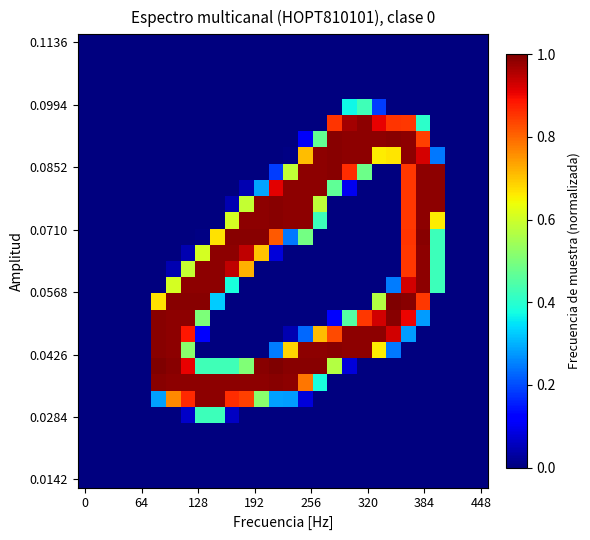

Reading left to right, list all the values displayed in this chart.

row_0: 0.0	0.0	0.0	0.0	0.0	0.0	0.0	0.0	0.0	0.0	0.0	0.0	0.0	0.0	0.0	0.0	0.0	0.0	0.0	0.0	0.0	0.0	0.0	0.0	0.0	0.0	0.0	0.0
row_1: 0.0	0.0	0.0	0.0	0.0	0.0	0.0	0.0	0.0	0.0	0.0	0.0	0.0	0.0	0.0	0.0	0.0	0.0	0.0	0.0	0.0	0.0	0.0	0.0	0.0	0.0	0.0	0.0
row_2: 0.0	0.0	0.0	0.0	0.0	0.0	0.0	0.0	0.0	0.0	0.0	0.0	0.0	0.0	0.0	0.0	0.0	0.0	0.0	0.0	0.0	0.0	0.0	0.0	0.0	0.0	0.0	0.0
row_3: 0.0	0.0	0.0	0.0	0.0	0.0	0.0	0.0	0.0	0.0	0.0	0.0	0.0	0.0	0.0	0.0	0.0	0.0	0.0	0.0	0.0	0.0	0.0	0.0	0.0	0.0	0.0	0.0
row_4: 0.0	0.0	0.0	0.0	0.0	0.0	0.0	0.0	0.0	0.0	0.0	0.0	0.0	0.0	0.0	0.0	0.0	0.0	0.4	0.4	0.2	0.0	0.0	0.0	0.0	0.0	0.0	0.0
row_5: 0.0	0.0	0.0	0.0	0.0	0.0	0.0	0.0	0.0	0.0	0.0	0.0	0.0	0.0	0.0	0.0	0.0	0.9	1.0	1.0	0.9	0.9	0.9	0.4	0.0	0.0	0.0	0.0
row_6: 0.0	0.0	0.0	0.0	0.0	0.0	0.0	0.0	0.0	0.0	0.0	0.0	0.0	0.0	0.0	0.1	0.5	1.0	1.0	1.0	1.0	1.0	1.0	0.8	0.0	0.0	0.0	0.0
row_7: 0.0	0.0	0.0	0.0	0.0	0.0	0.0	0.0	0.0	0.0	0.0	0.0	0.0	0.0	0.0	0.7	1.0	1.0	1.0	1.0	0.7	0.7	1.0	0.9	0.2	0.0	0.0	0.0
row_8: 0.0	0.0	0.0	0.0	0.0	0.0	0.0	0.0	0.0	0.0	0.0	0.0	0.0	0.2	0.6	1.0	1.0	1.0	0.9	0.5	0.0	0.0	0.9	1.0	1.0	0.0	0.0	0.0
row_9: 0.0	0.0	0.0	0.0	0.0	0.0	0.0	0.0	0.0	0.0	0.0	0.0	0.3	0.9	1.0	1.0	1.0	0.5	0.1	0.0	0.0	0.0	0.9	1.0	1.0	0.0	0.0	0.0
row_10: 0.0	0.0	0.0	0.0	0.0	0.0	0.0	0.0	0.0	0.0	0.0	0.6	1.0	1.0	1.0	1.0	0.6	0.0	0.0	0.0	0.0	0.0	0.9	1.0	1.0	0.0	0.0	0.0
row_11: 0.0	0.0	0.0	0.0	0.0	0.0	0.0	0.0	0.0	0.0	0.6	1.0	1.0	1.0	1.0	1.0	0.4	0.0	0.0	0.0	0.0	0.0	0.9	1.0	0.7	0.0	0.0	0.0
row_12: 0.0	0.0	0.0	0.0	0.0	0.0	0.0	0.0	0.0	0.7	1.0	1.0	1.0	0.8	0.2	0.5	0.0	0.0	0.0	0.0	0.0	0.0	0.9	1.0	0.4	0.0	0.0	0.0
row_13: 0.0	0.0	0.0	0.0	0.0	0.0	0.0	0.0	0.6	1.0	1.0	0.9	0.7	0.1	0.0	0.0	0.0	0.0	0.0	0.0	0.0	0.0	0.9	1.0	0.4	0.0	0.0	0.0
row_14: 0.0	0.0	0.0	0.0	0.0	0.0	0.0	0.6	1.0	1.0	0.9	0.7	0.0	0.0	0.0	0.0	0.0	0.0	0.0	0.0	0.0	0.0	0.9	1.0	0.4	0.0	0.0	0.0
row_15: 0.0	0.0	0.0	0.0	0.0	0.0	0.6	1.0	1.0	1.0	0.4	0.0	0.0	0.0	0.0	0.0	0.0	0.0	0.0	0.0	0.0	0.2	0.9	1.0	0.4	0.0	0.0	0.0
row_16: 0.0	0.0	0.0	0.0	0.0	0.7	1.0	1.0	1.0	0.3	0.0	0.0	0.0	0.0	0.0	0.0	0.0	0.0	0.0	0.0	0.6	1.0	1.0	0.9	0.0	0.0	0.0	0.0
row_17: 0.0	0.0	0.0	0.0	0.0	1.0	1.0	1.0	0.5	0.0	0.0	0.0	0.0	0.0	0.0	0.0	0.0	0.1	0.5	0.9	0.9	1.0	0.9	0.3	0.0	0.0	0.0	0.0
row_18: 0.0	0.0	0.0	0.0	0.0	1.0	1.0	0.9	0.1	0.0	0.0	0.0	0.0	0.0	0.0	0.2	0.7	0.8	1.0	1.0	1.0	0.9	0.3	0.0	0.0	0.0	0.0	0.0
row_19: 0.0	0.0	0.0	0.0	0.0	1.0	1.0	0.5	0.0	0.0	0.0	0.0	0.0	0.2	0.7	1.0	1.0	1.0	1.0	1.0	0.7	0.2	0.0	0.0	0.0	0.0	0.0	0.0
row_20: 0.0	0.0	0.0	0.0	0.0	1.0	1.0	0.9	0.4	0.4	0.4	0.5	1.0	1.0	1.0	1.0	1.0	0.6	0.1	0.0	0.0	0.0	0.0	0.0	0.0	0.0	0.0	0.0
row_21: 0.0	0.0	0.0	0.0	0.0	1.0	1.0	1.0	1.0	1.0	1.0	1.0	1.0	1.0	1.0	0.8	0.4	0.0	0.0	0.0	0.0	0.0	0.0	0.0	0.0	0.0	0.0	0.0
row_22: 0.0	0.0	0.0	0.0	0.0	0.3	0.8	0.9	1.0	1.0	0.9	0.8	0.5	0.3	0.3	0.1	0.0	0.0	0.0	0.0	0.0	0.0	0.0	0.0	0.0	0.0	0.0	0.0
row_23: 0.0	0.0	0.0	0.0	0.0	0.0	0.0	0.1	0.4	0.4	0.1	0.0	0.0	0.0	0.0	0.0	0.0	0.0	0.0	0.0	0.0	0.0	0.0	0.0	0.0	0.0	0.0	0.0
row_24: 0.0	0.0	0.0	0.0	0.0	0.0	0.0	0.0	0.0	0.0	0.0	0.0	0.0	0.0	0.0	0.0	0.0	0.0	0.0	0.0	0.0	0.0	0.0	0.0	0.0	0.0	0.0	0.0
row_25: 0.0	0.0	0.0	0.0	0.0	0.0	0.0	0.0	0.0	0.0	0.0	0.0	0.0	0.0	0.0	0.0	0.0	0.0	0.0	0.0	0.0	0.0	0.0	0.0	0.0	0.0	0.0	0.0
row_26: 0.0	0.0	0.0	0.0	0.0	0.0	0.0	0.0	0.0	0.0	0.0	0.0	0.0	0.0	0.0	0.0	0.0	0.0	0.0	0.0	0.0	0.0	0.0	0.0	0.0	0.0	0.0	0.0
row_27: 0.0	0.0	0.0	0.0	0.0	0.0	0.0	0.0	0.0	0.0	0.0	0.0	0.0	0.0	0.0	0.0	0.0	0.0	0.0	0.0	0.0	0.0	0.0	0.0	0.0	0.0	0.0	0.0